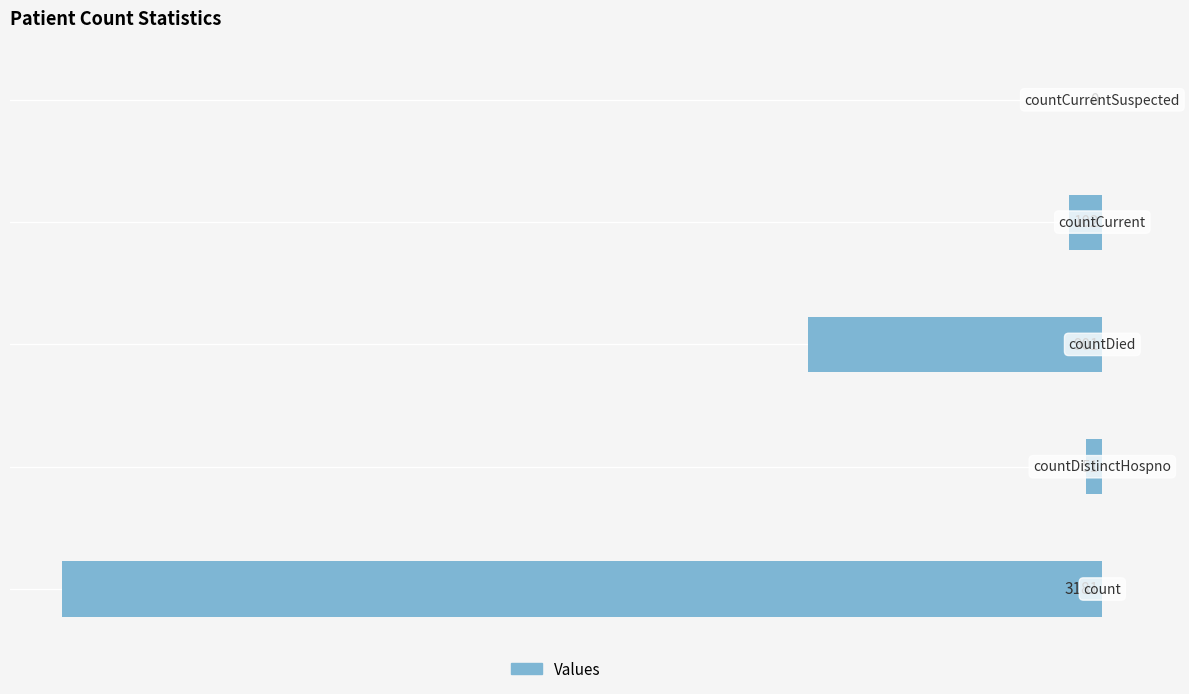

Where does the data first go above -102?

−3000